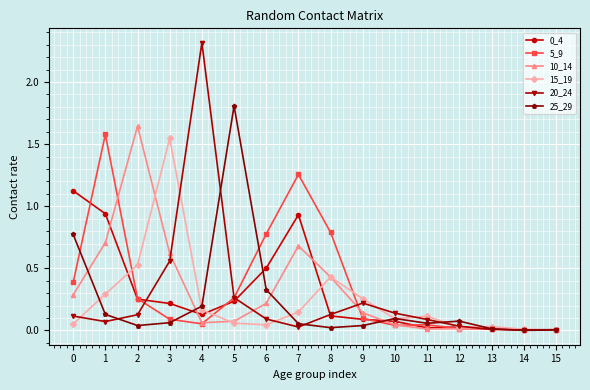

Is the value of 15_19 at 8 greater than the value of 10_14 at 1?

No